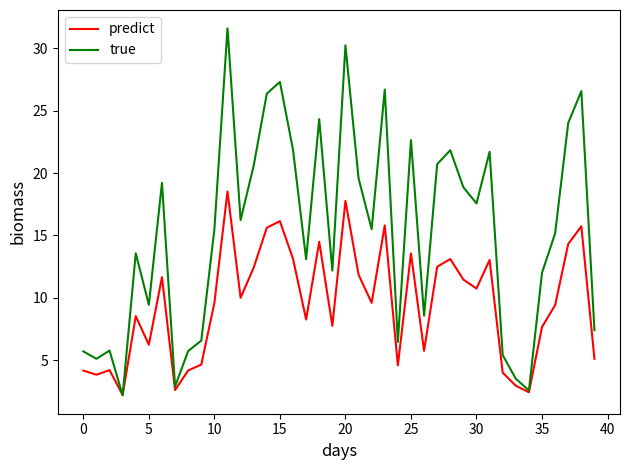

Which series has the largest total across all categories?

true